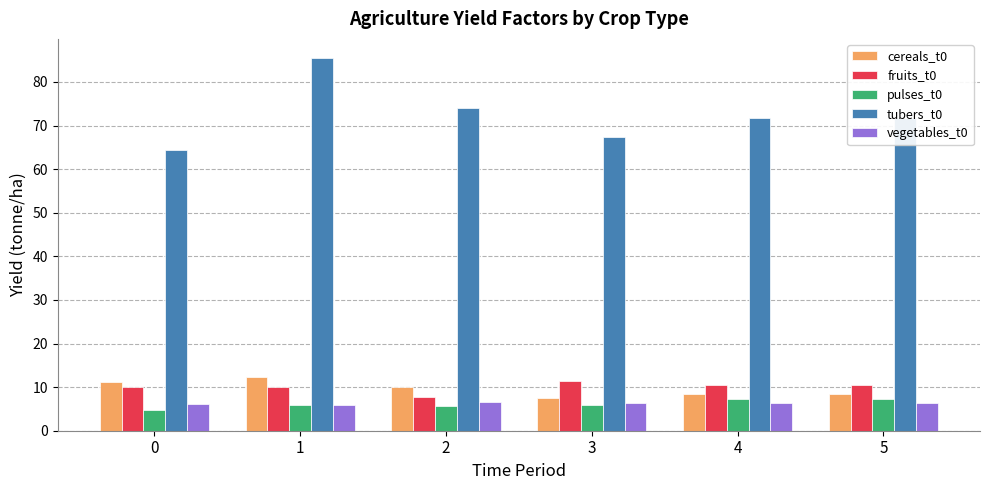

Which label corresponds to the largest value in the chart?

1